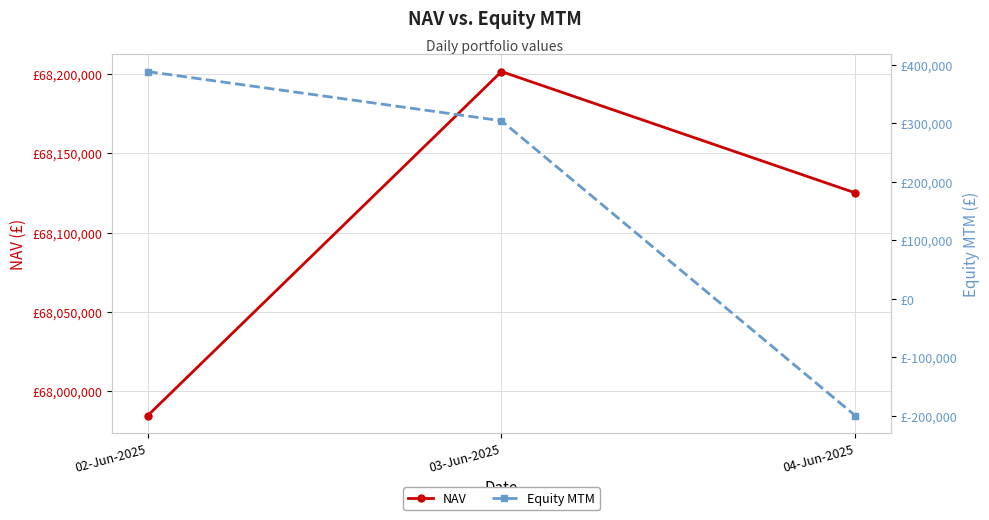

What is the lowest value of the Equity MTM series?

-199546.7